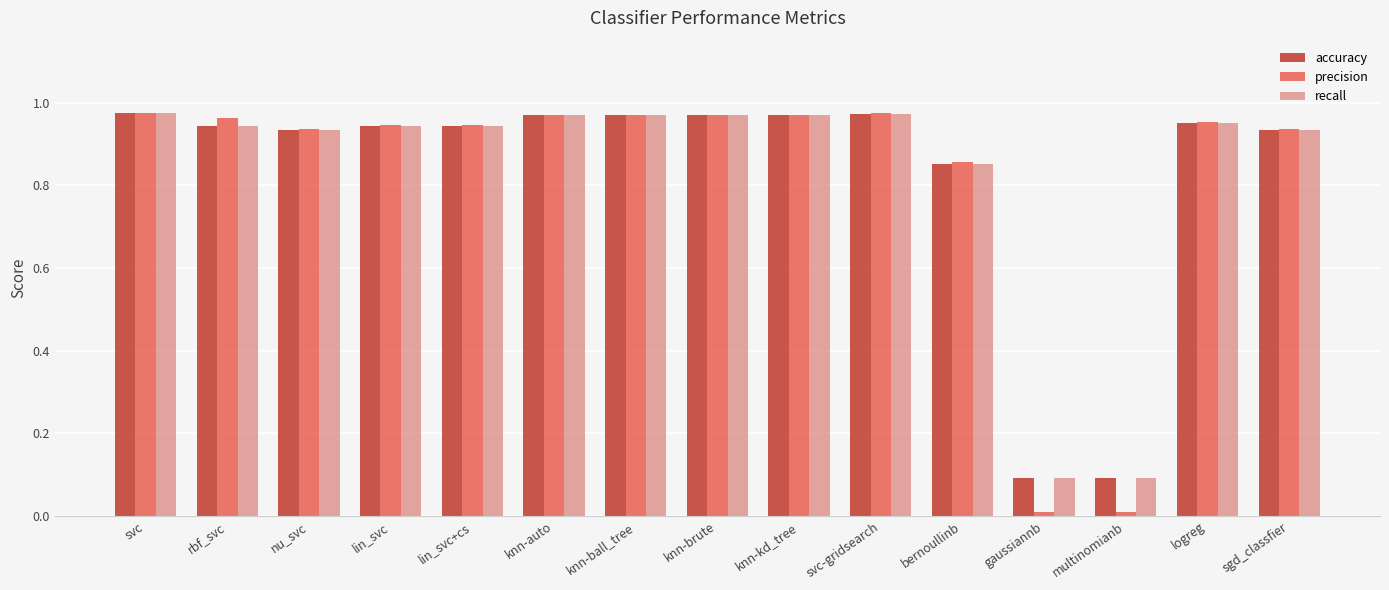

What is the average value of the precision series?

0.8